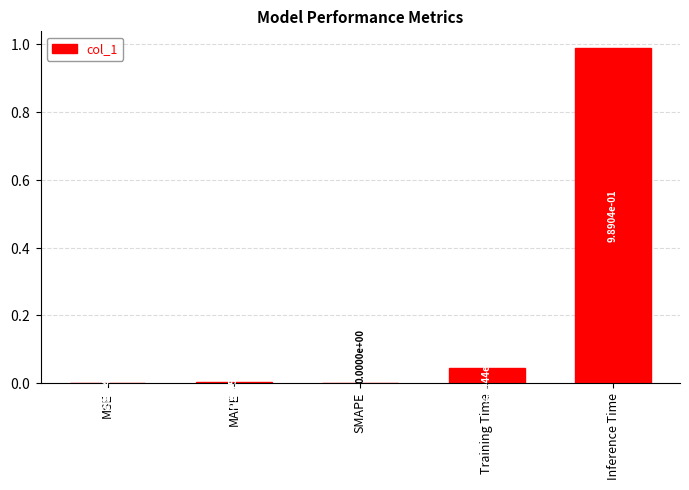

Between Training Time and Inference Time, which is larger?

Inference Time